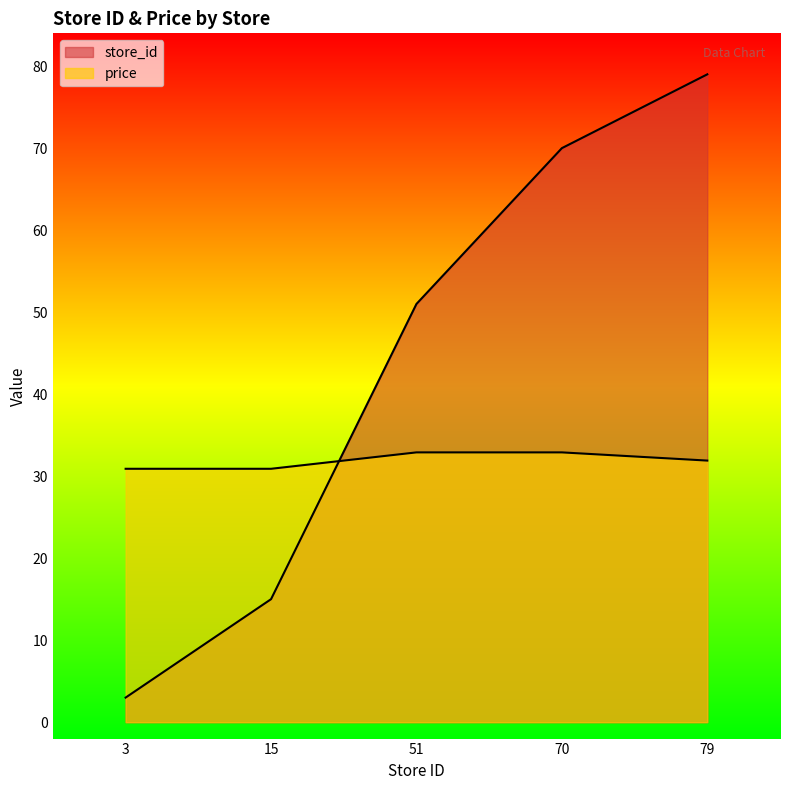

Where is store_id nearest to the value 41?

51